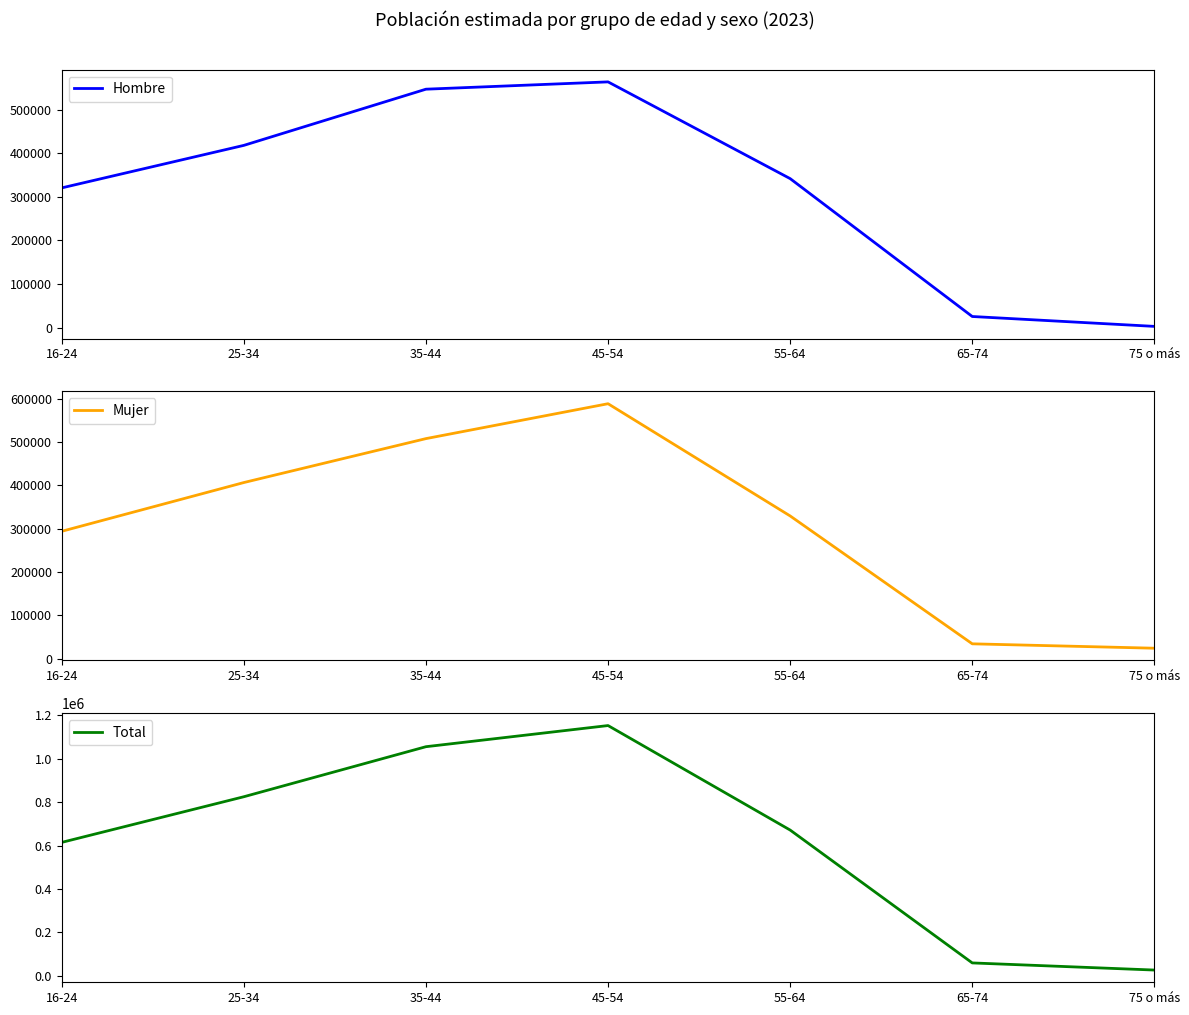

Reading right to left, transcribe all the data shown in this chart.

Hombre: 75 o más=2712	65-74=25367	55-64=341573	45-54=563425	35-44=546666	25-34=417813	16-24=320318
Mujer: 75 o más=24514	65-74=34651	55-64=329676	45-54=588581	35-44=508076	25-34=406713	16-24=294254
Total: 75 o más=27226	65-74=60017	55-64=671249	45-54=1152006	35-44=1054743	25-34=824526	16-24=614572